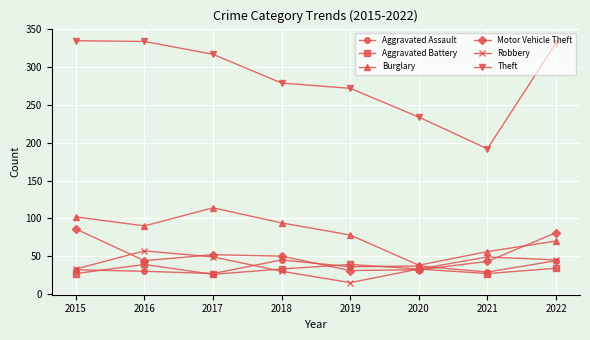

What is the sum of all Burglary values?

642